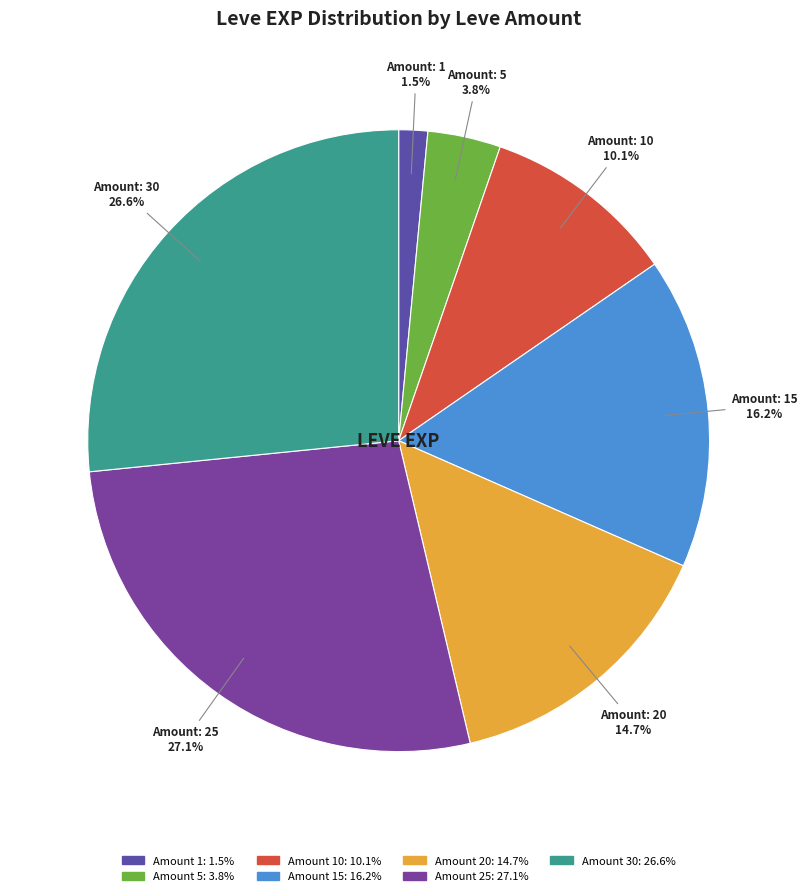

Count the number of slices in the pie.

7